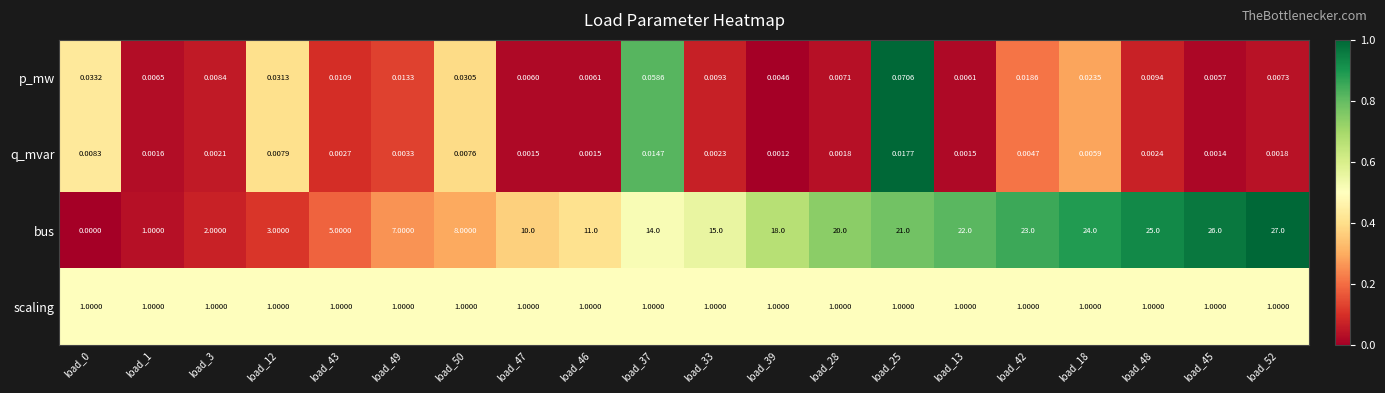

What is the spread (max minus min) of values at load_52?

27.0